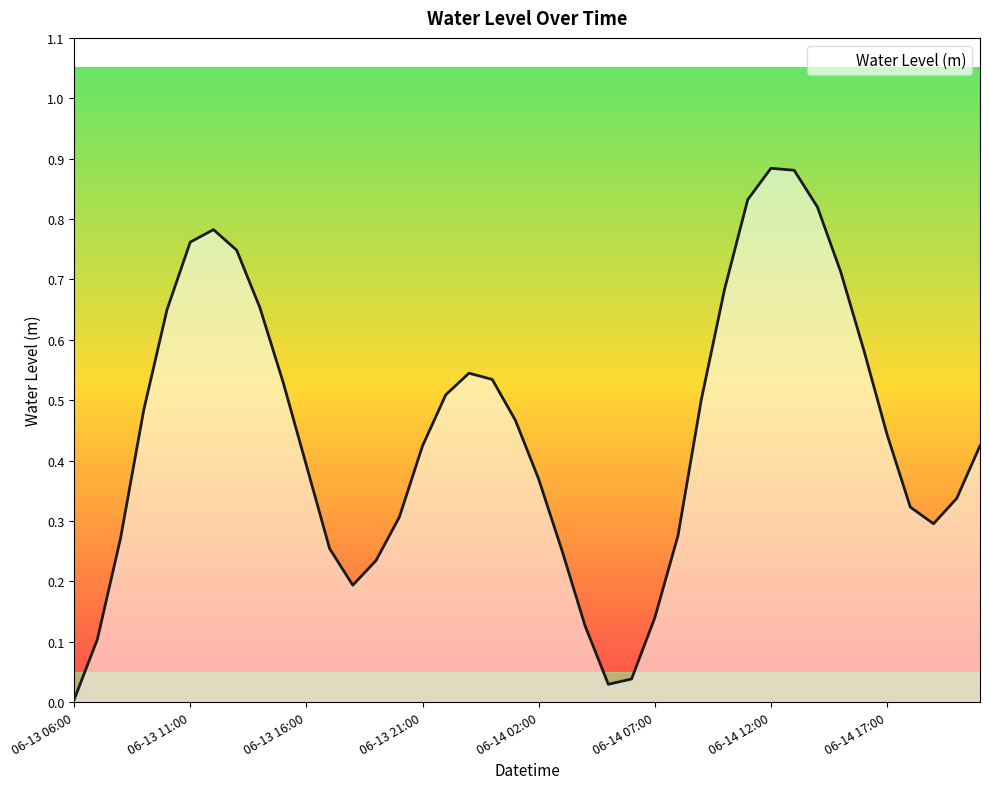

What is the label of the 10th point from the left?

06-13 15:00